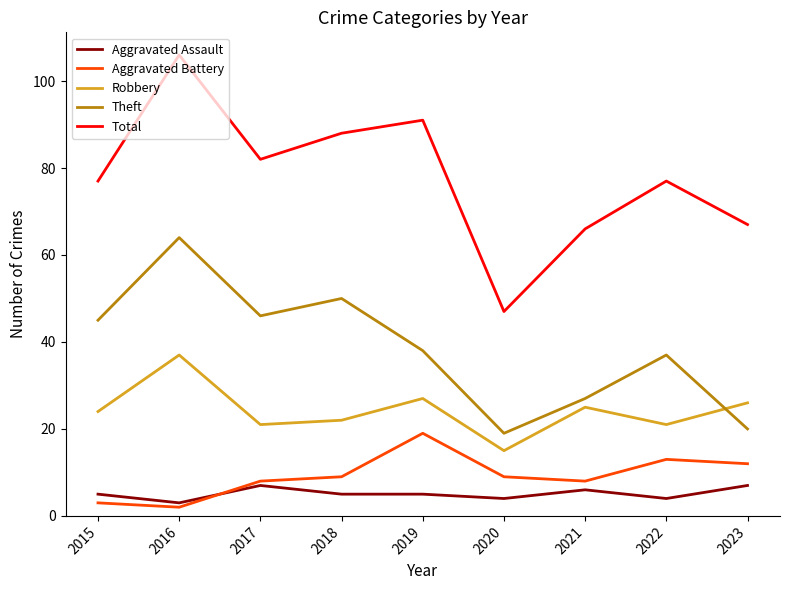

Reading left to right, extract all data points from this chart.

Aggravated Assault: 2015=5	2016=3	2017=7	2018=5	2019=5	2020=4	2021=6	2022=4	2023=7
Aggravated Battery: 2015=3	2016=2	2017=8	2018=9	2019=19	2020=9	2021=8	2022=13	2023=12
Robbery: 2015=24	2016=37	2017=21	2018=22	2019=27	2020=15	2021=25	2022=21	2023=26
Theft: 2015=45	2016=64	2017=46	2018=50	2019=38	2020=19	2021=27	2022=37	2023=20
Total: 2015=77	2016=106	2017=82	2018=88	2019=91	2020=47	2021=66	2022=77	2023=67